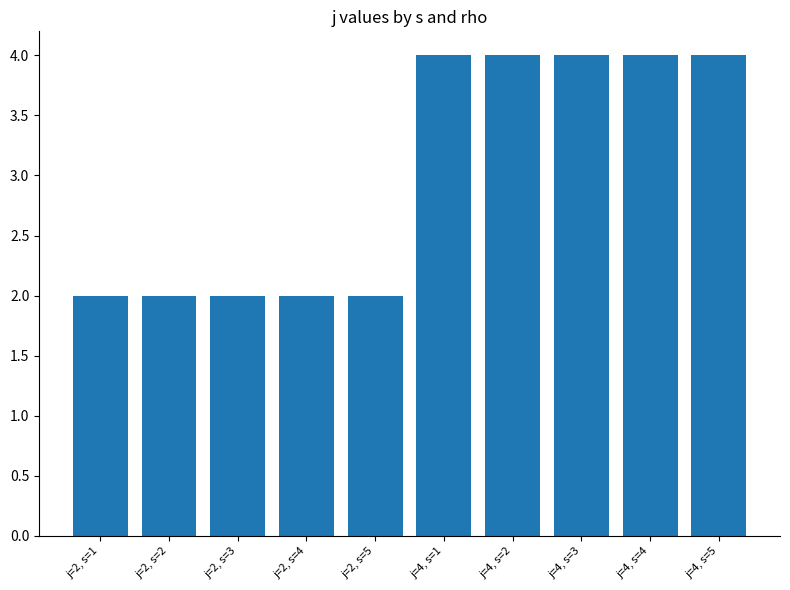

What is the average value?

3